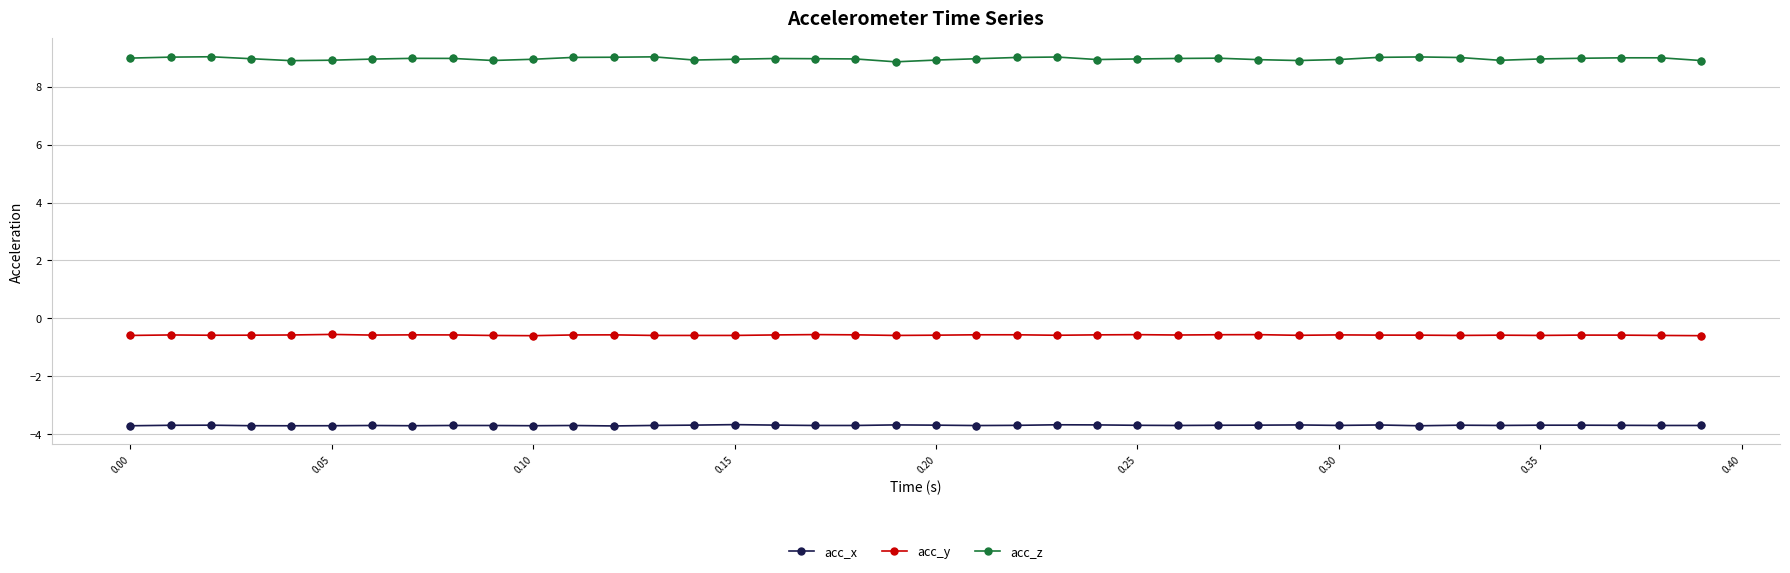

At how many categories does at least one series exceed 0?

40